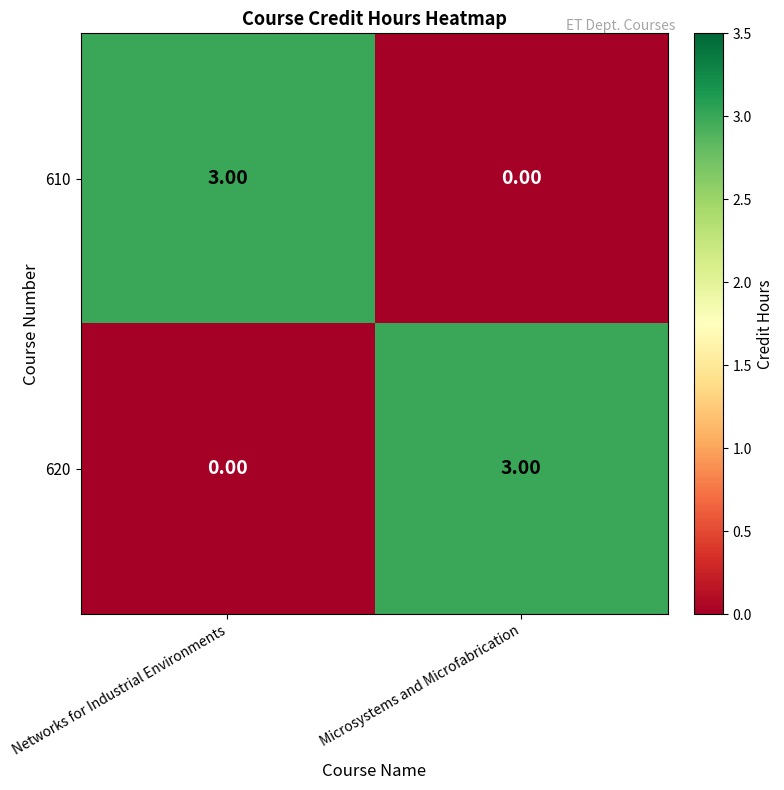

At how many categories does at least one series exceed 2?

2